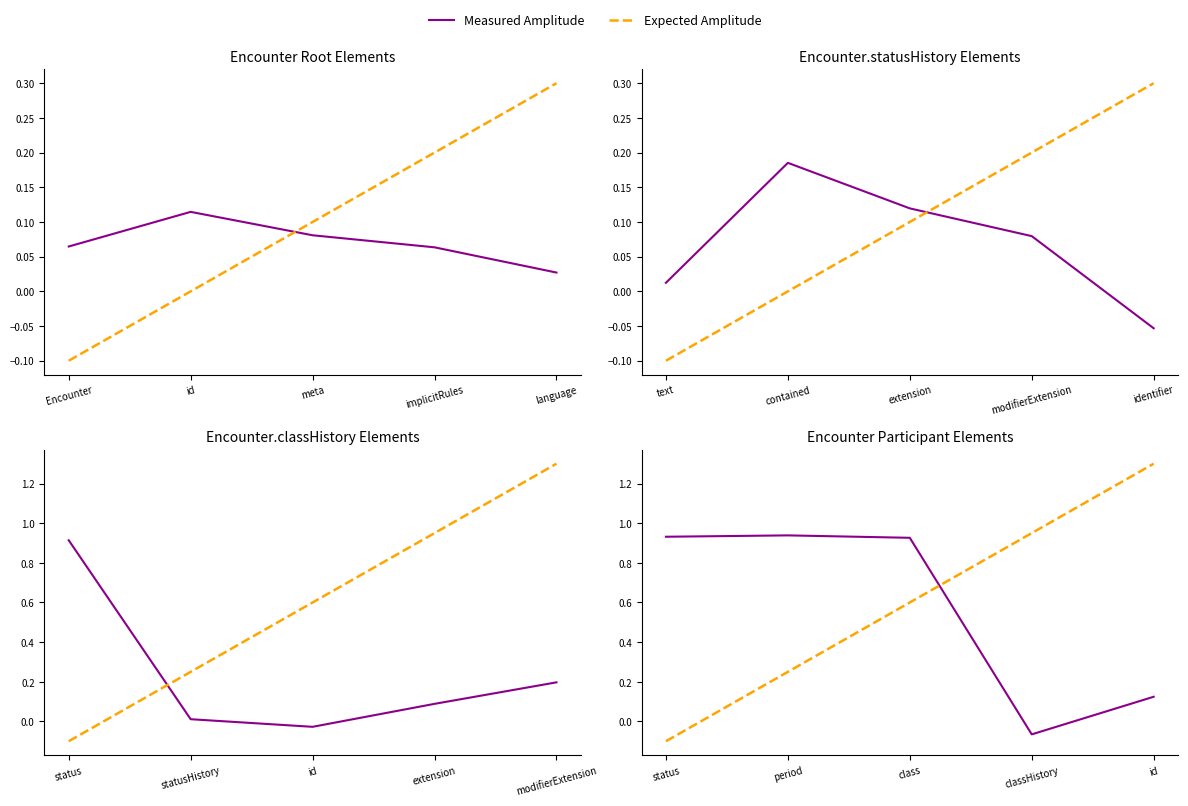

At how many categories does at least one series exceed 1?

1